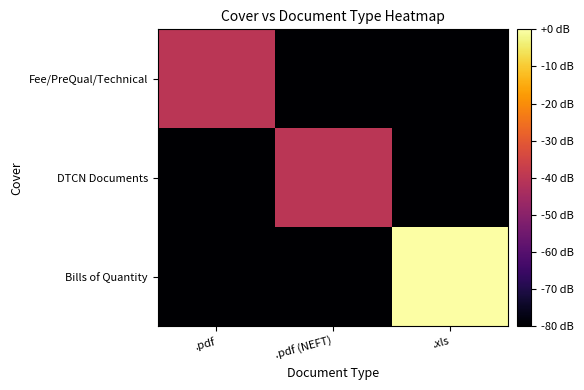

Which series changed the most between .pdf (NEFT) and .xls?

Bills of Quantity